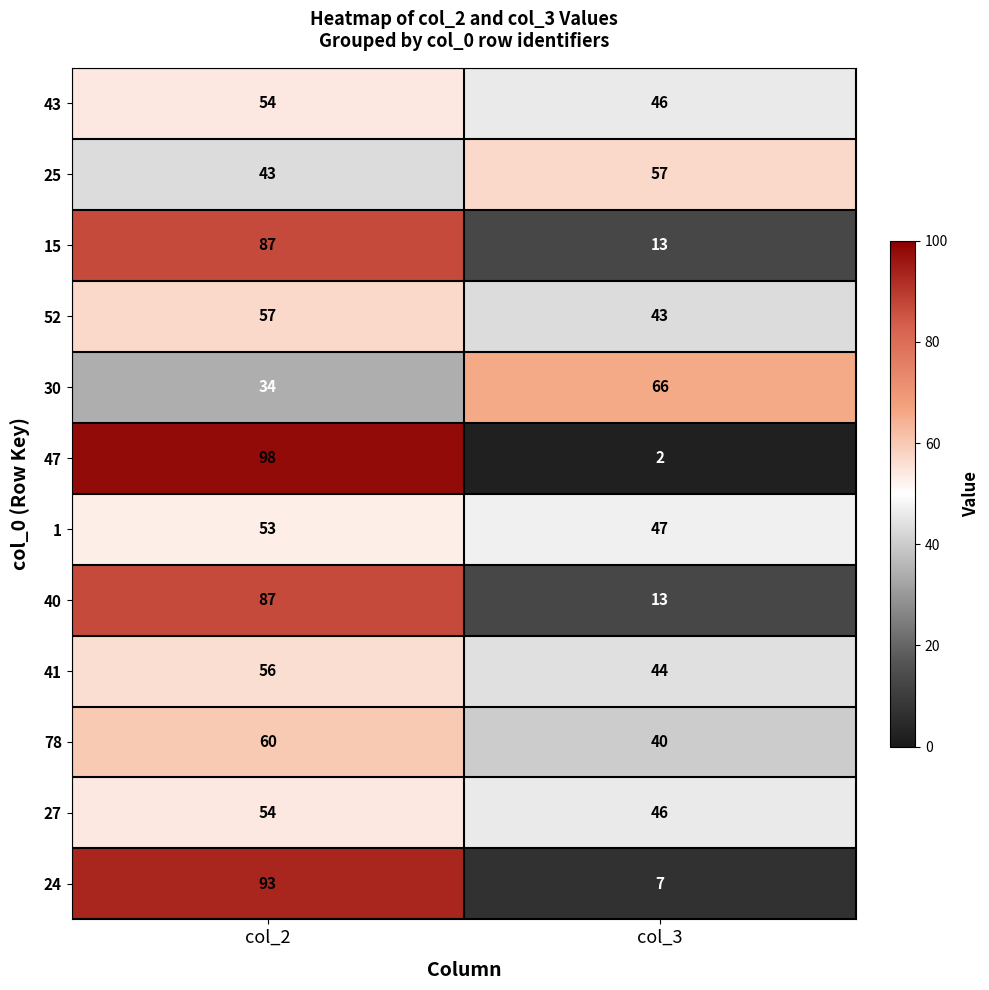

What is the minimum value shown in the chart?

2